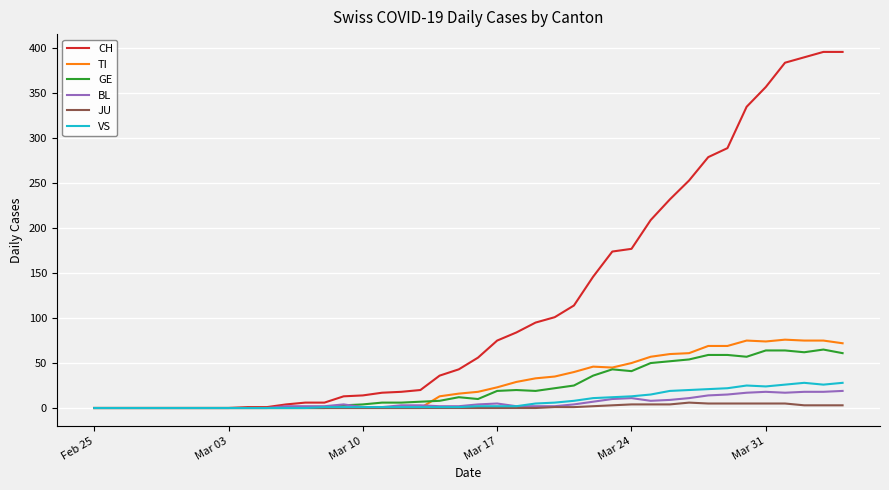

What is the highest value of the GE series?

65